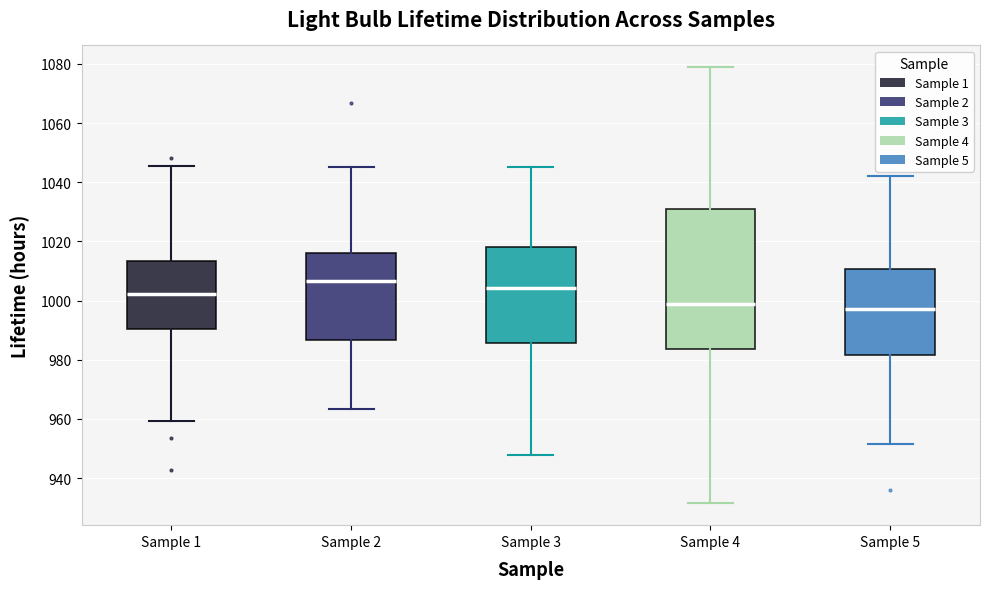

Reading left to right, read every box against the y-axis: the position of its median line, the range the box covers, and the ends of its whiskers. The values are not printed on the chart, so give them approximately, as read against the axis.

Sample 1: median 1002, box 990 to 1014, whiskers 960 to 1046
Sample 2: median 1006, box 986 to 1016, whiskers 964 to 1046
Sample 3: median 1004, box 986 to 1018, whiskers 948 to 1046
Sample 4: median 998, box 984 to 1032, whiskers 932 to 1078
Sample 5: median 998, box 982 to 1010, whiskers 952 to 1042